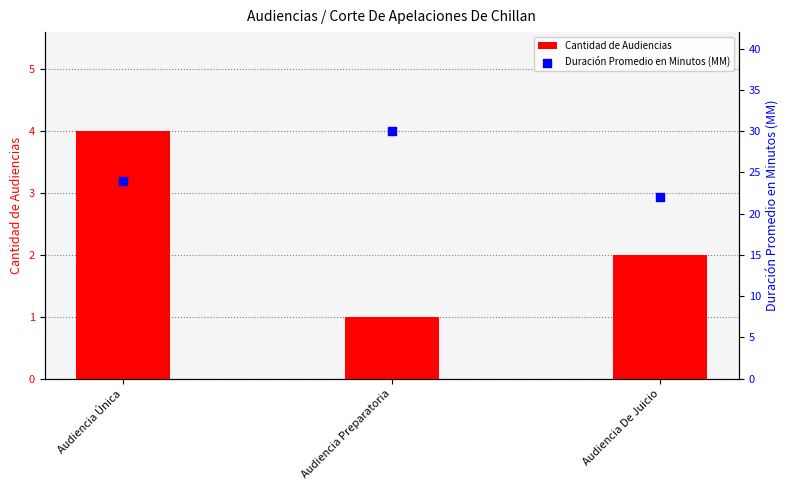

Is the value of Duración Promedio en Minutos (MM) at Audiencia Preparatoria greater than the value of Cantidad de Audiencias at Audiencia De Juicio?

Yes